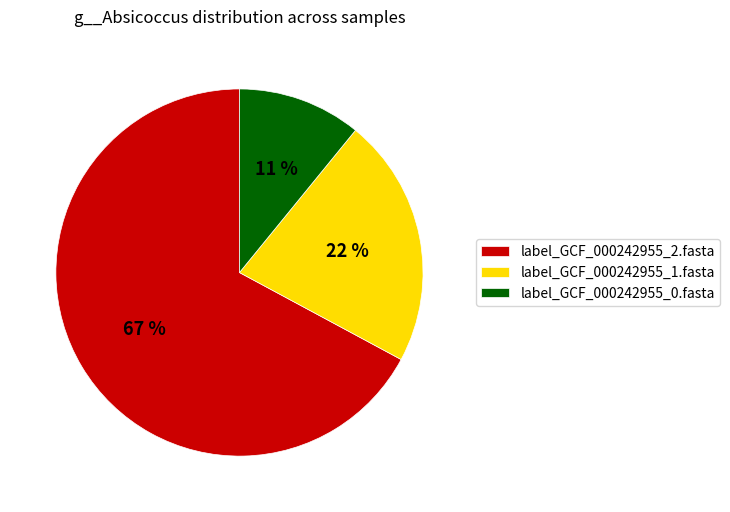

Rank the categories by value from highest to lowest.

label_GCF_000242955_2.fasta, label_GCF_000242955_1.fasta, label_GCF_000242955_0.fasta